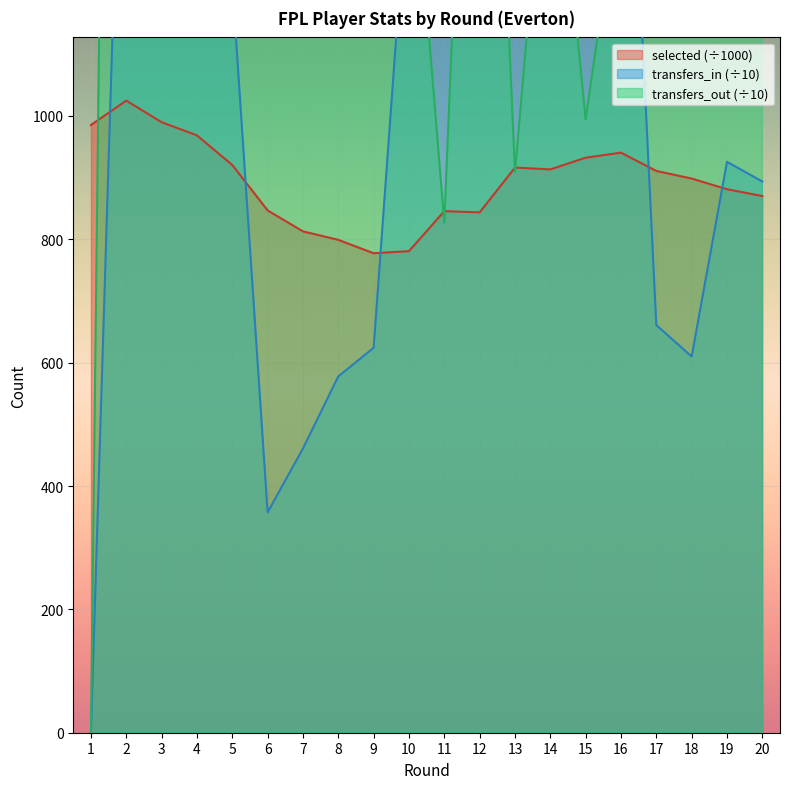

How many lines are shown in the chart?

3